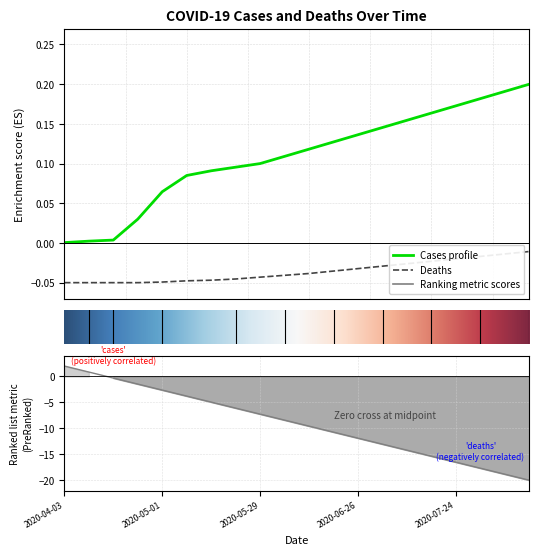

What is the label of the 5th point from the right?

15.0